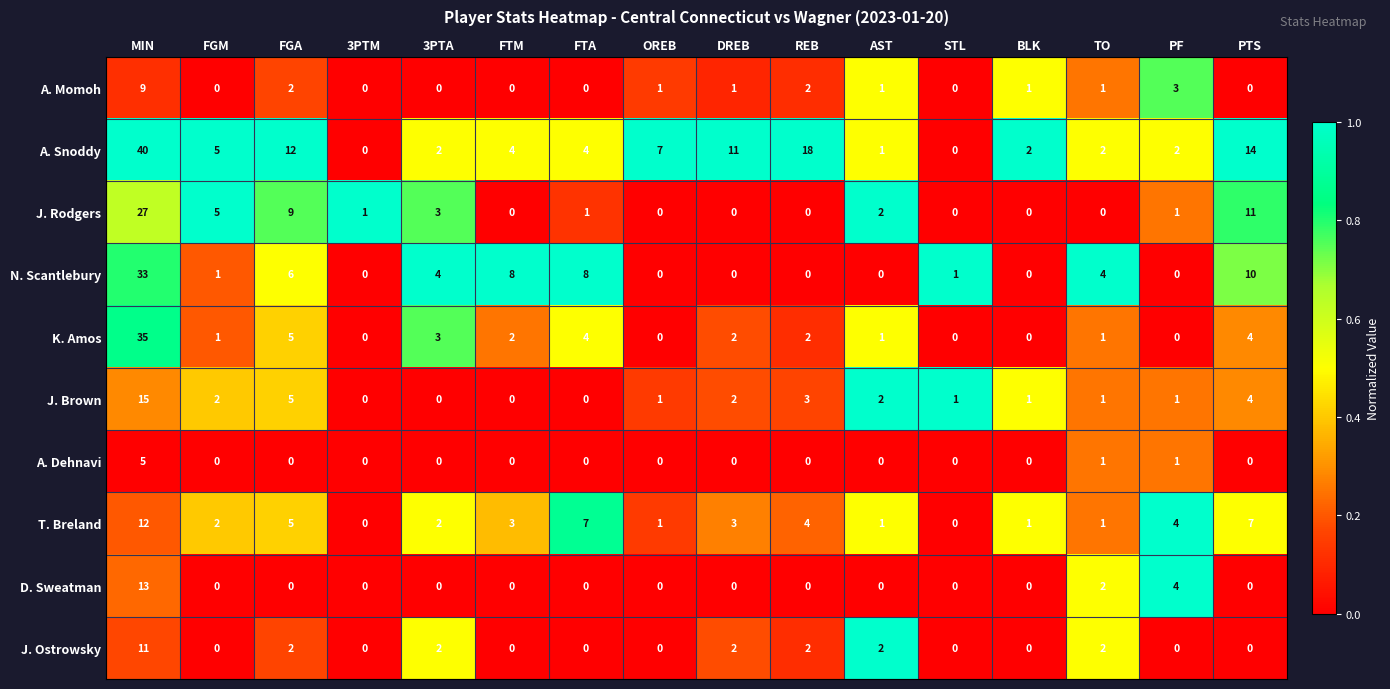

Rank the series by their maximum value, from lowest to highest.

A. Dehnavi, A. Momoh, J. Ostrowsky, T. Breland, D. Sweatman, J. Brown, J. Rodgers, N. Scantlebury, K. Amos, A. Snoddy